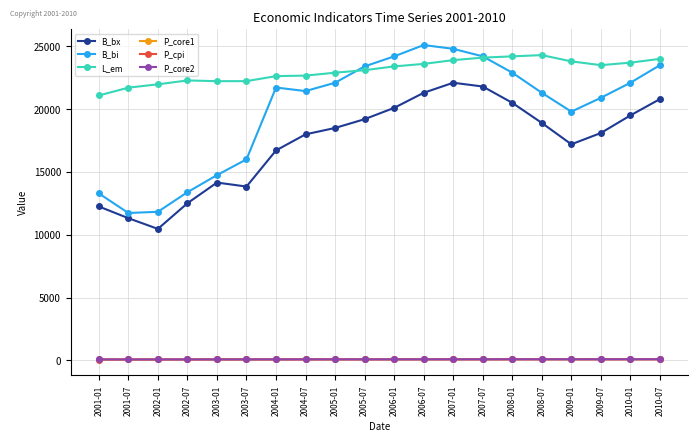

True or false: L_em has a value of 31894.8 at 2001-07.

False